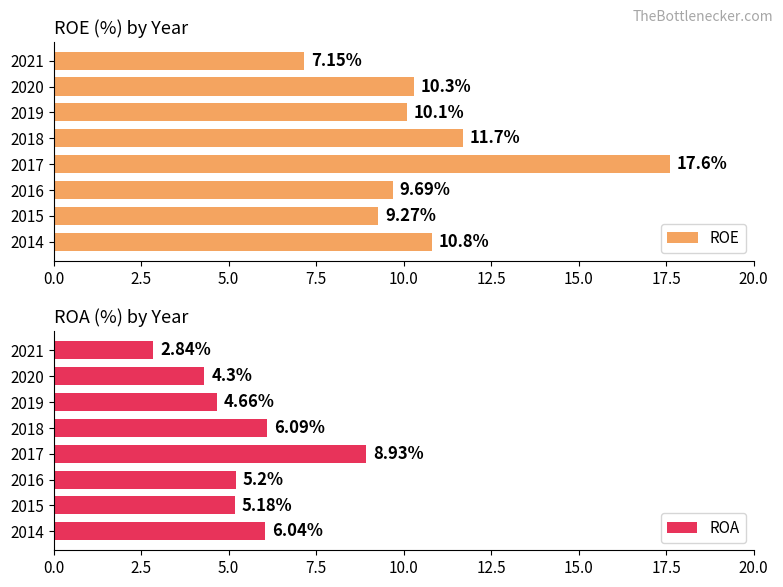

What is the lowest value of the ROA series?

2.8